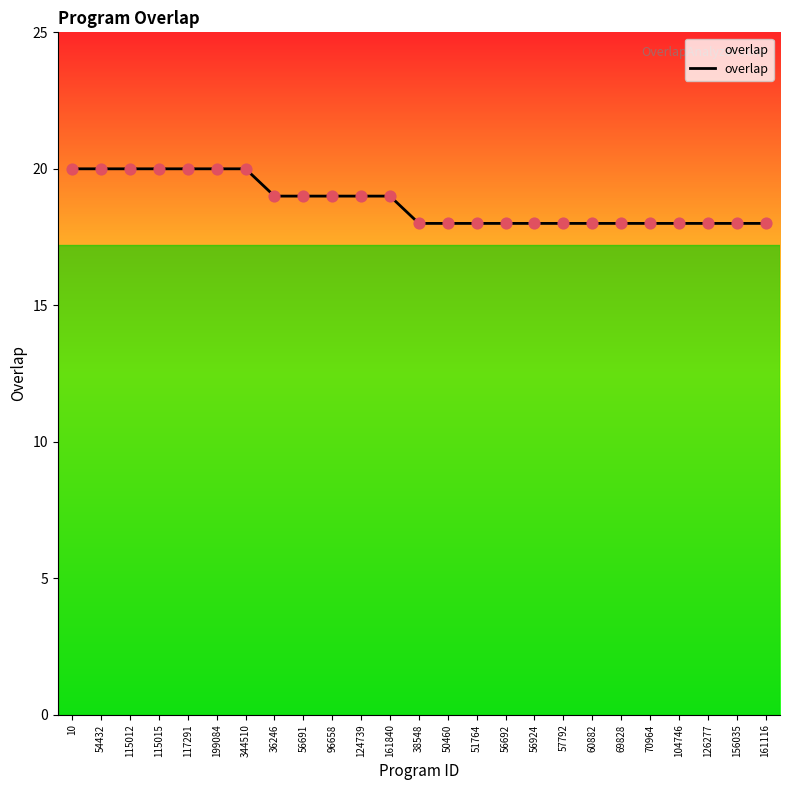

What is the ratio of the value at 104746 to the value at 70964?

1.0